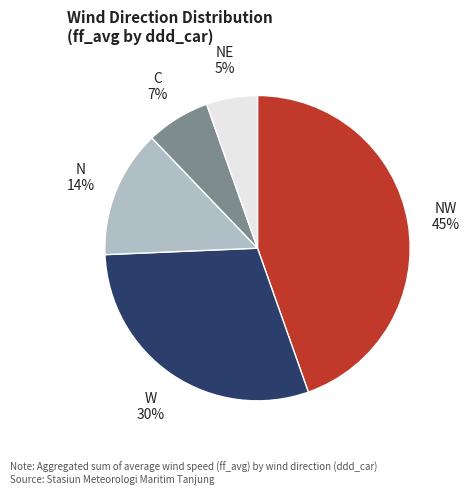

Is there any slice that represents more than half of the pie?

No